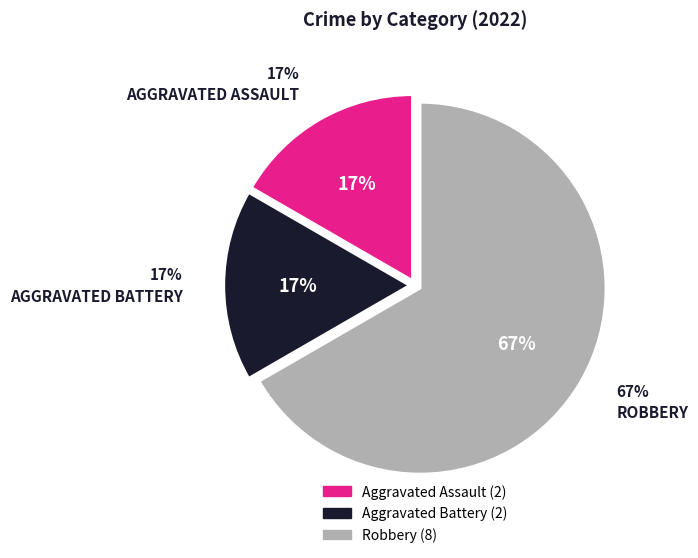

Rank the categories by value from highest to lowest.

Robbery, Aggravated Assault, Aggravated Battery